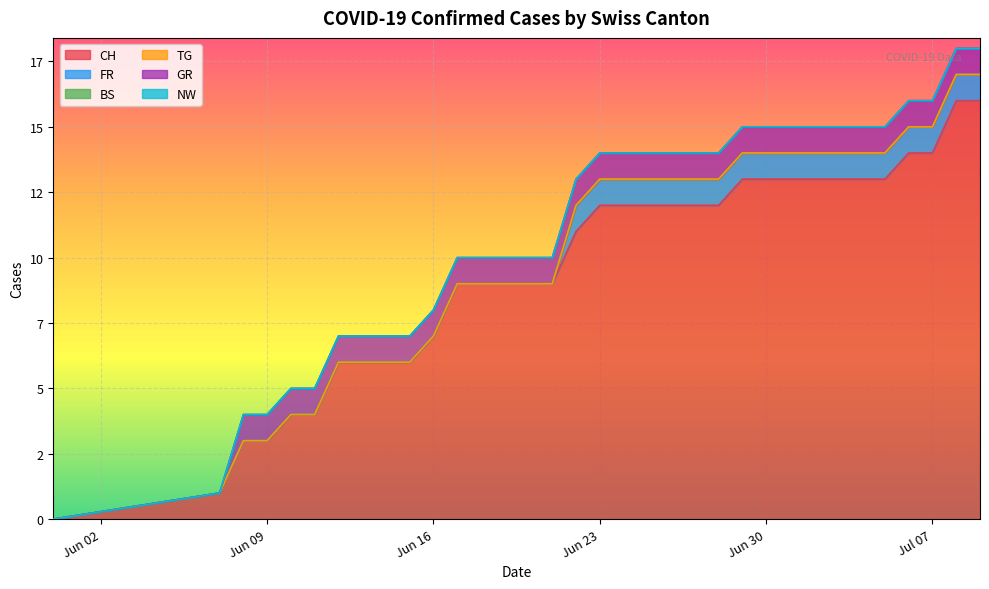

What is the average value of the CH series?

10